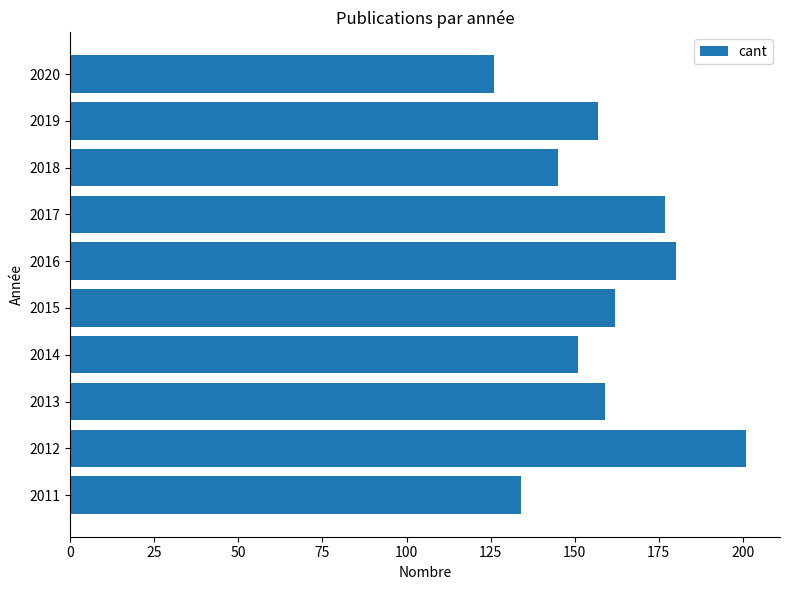

List the labels in order of value, smallest first.

2020, 2011, 2018, 2014, 2019, 2013, 2015, 2017, 2016, 2012